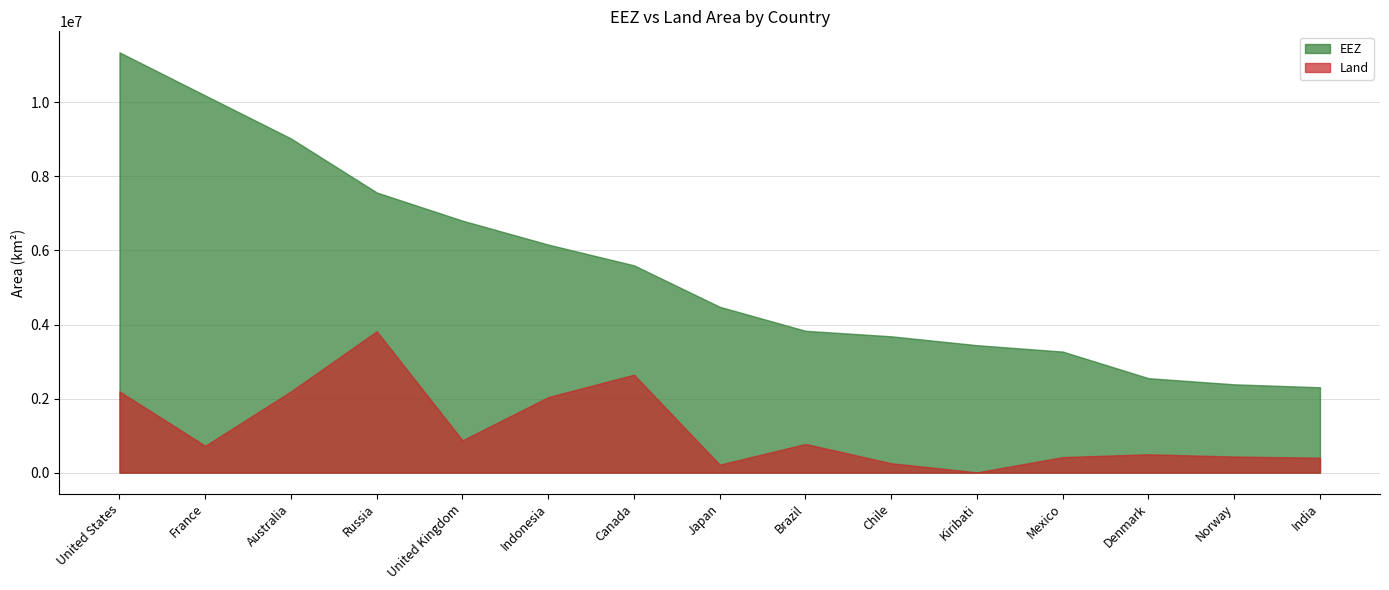

What are all the series names shown in the legend?

EEZ, Land